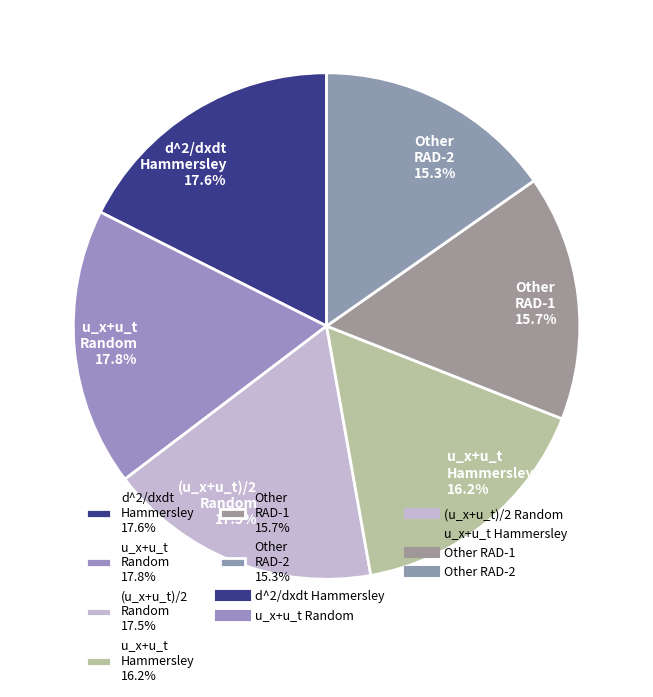

Does u_x+u_t Hammersley 16.2% account for over 50% of the chart?

No